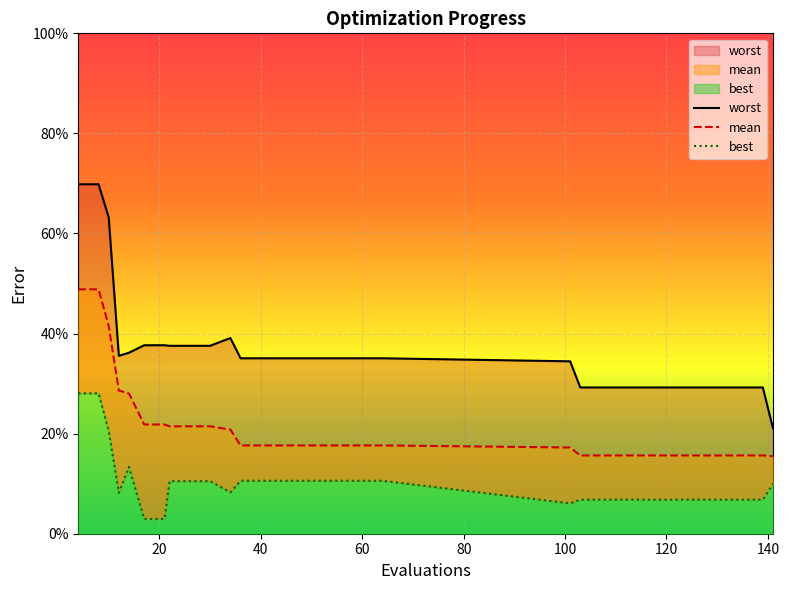

Which series has the widest spread of values?

worst